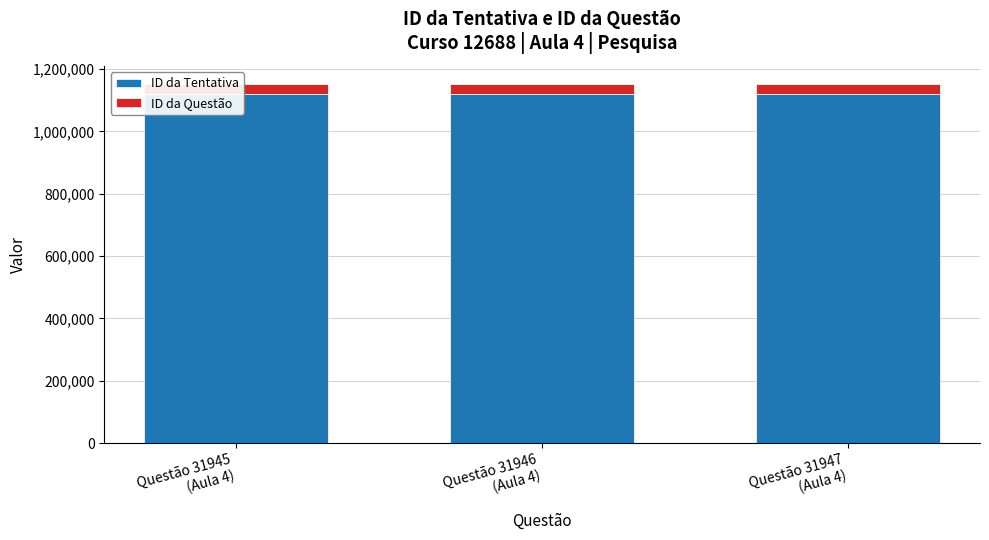

How many groups of bars are there?

3